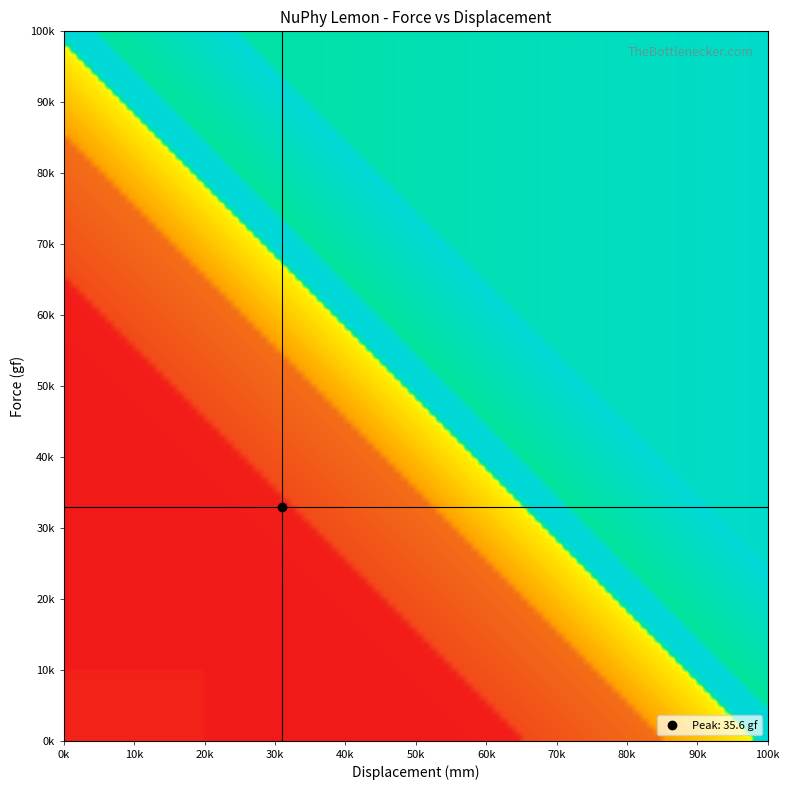

Reading left to right, what are all the values shown in this chart?

0.0: 0.0	0.0	0.0	0.0	0.0	0.0	0.0	0.0	0.0	0.0	0.0	0.0	0.0	0.0	0.0	0.0	0.0	0.0	0.0	0.0
0.005: 0.0	0.0	0.0	0.0	0.0	0.0	0.0	0.0	0.0	0.0	0.0	0.0	0.0	0.0	0.0	0.0	0.0	0.0	0.0	0.0
0.01: 0.0	0.0	0.0	0.0	0.0	0.0	0.0	0.0	0.0	0.0	0.0	0.0	0.0	0.0	0.0	0.0	0.0	0.0	0.0	0.0
0.015: 0.0	0.0	0.0	0.0	0.0	0.0	0.0	0.0	0.0	0.0	0.0	0.0	0.0	0.0	0.0	0.0	0.0	0.0	0.0	0.0
0.02: 0.0	0.0	0.0	0.0	0.0	0.0	0.0	0.0	0.0	0.0	0.0	0.0	0.0	0.0	0.0	0.0	0.0	0.0	0.0	0.0
0.025: 0.0	0.0	0.0	0.0	0.0	0.0	0.0	0.0	0.0	0.0	0.0	0.0	0.0	0.0	0.0	0.0	0.0	0.0	0.0	0.0
0.03: 0.0	0.0	0.0	0.0	0.0	0.0	0.0	0.0	0.0	0.0	0.0	0.0	0.0	0.0	0.0	0.0	0.0	0.0	0.0	0.0
0.035: 0.0	0.0	0.0	0.0	0.0	0.0	0.0	0.0	0.0	0.0	0.0	0.0	0.0	0.0	0.0	0.0	0.0	0.0	0.0	0.0
0.04: 0.0	0.0	0.0	0.0	0.0	0.0	0.0	0.0	0.0	0.0	0.0	0.0	0.0	0.0	0.0	0.0	0.0	0.0	0.0	0.0
0.045: 0.0	0.0	0.0	0.0	0.0	0.0	0.0	0.0	0.0	0.0	0.0	0.0	0.0	0.0	0.0	0.0	0.0	0.0	0.0	0.0
0.055: 3.8	0.0	0.0	0.0	0.0	0.0	0.0	0.0	0.0	0.0	0.0	0.0	0.0	0.0	0.0	0.0	0.0	0.0	0.0	0.0
0.065: 12.6	3.8	0.0	0.0	0.0	0.0	0.0	0.0	0.0	0.0	0.0	0.0	0.0	0.0	0.0	0.0	0.0	0.0	0.0	0.0
0.075: 21.5	12.6	3.8	0.0	0.0	0.0	0.0	0.0	0.0	0.0	0.0	0.0	0.0	0.0	0.0	0.0	0.0	0.0	0.0	0.0
0.085: 29.6	21.5	12.6	3.8	0.0	0.0	0.0	0.0	0.0	0.0	0.0	0.0	0.0	0.0	0.0	0.0	0.0	0.0	0.0	0.0
0.09: 35.6	29.6	21.5	12.6	3.8	0.0	0.0	0.0	0.0	0.0	0.0	0.0	0.0	0.0	0.0	0.0	0.0	0.0	0.0	0.0
0.1: 55.8	35.6	29.6	21.5	12.6	3.8	0.0	0.0	0.0	0.0	0.0	0.0	0.0	0.0	0.0	0.0	0.0	0.0	0.0	0.0
0.12: 99.5	55.8	35.6	29.6	21.5	12.6	3.8	0.0	0.0	0.0	0.0	0.0	0.0	0.0	0.0	0.0	0.0	0.0	0.0	0.0
0.15: 140.2	99.5	55.8	35.6	29.6	21.5	12.6	3.8	0.0	0.0	0.0	0.0	0.0	0.0	0.0	0.0	0.0	0.0	0.0	0.0
0.18: 170.3	140.2	99.5	55.8	35.6	29.6	21.5	12.6	3.8	0.0	0.0	0.0	0.0	0.0	0.0	0.0	0.0	0.0	0.0	0.0
0.2: 198.9	170.3	140.2	99.5	55.8	35.6	29.6	21.5	12.6	3.8	0.0	0.0	0.0	0.0	0.0	0.0	0.0	0.0	0.0	0.0